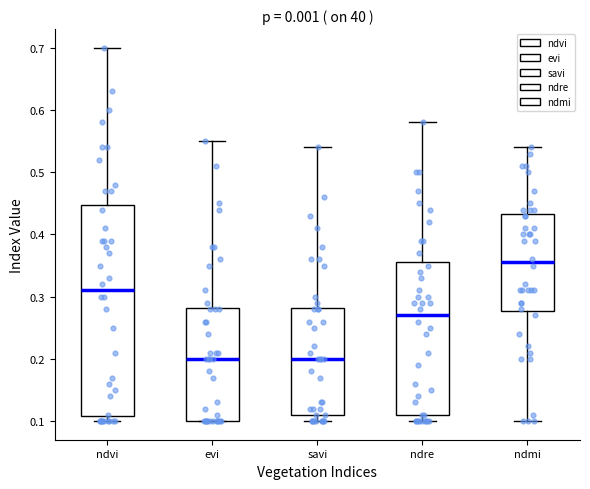

Reading left to right, transcribe this box plot: for each box, give where its median line is, the range the box spans, and where its two whiskers end, as read against the y-axis. The values are not printed on the chart, so give them approximately, as read against the axis.

ndvi: median 0.31, box 0.11 to 0.45, whiskers 0.10 to 0.70
evi: median 0.20, box 0.10 to 0.28, whiskers 0.10 to 0.55
savi: median 0.20, box 0.11 to 0.28, whiskers 0.10 to 0.54
ndre: median 0.27, box 0.11 to 0.36, whiskers 0.10 to 0.58
ndmi: median 0.36, box 0.28 to 0.43, whiskers 0.10 to 0.54